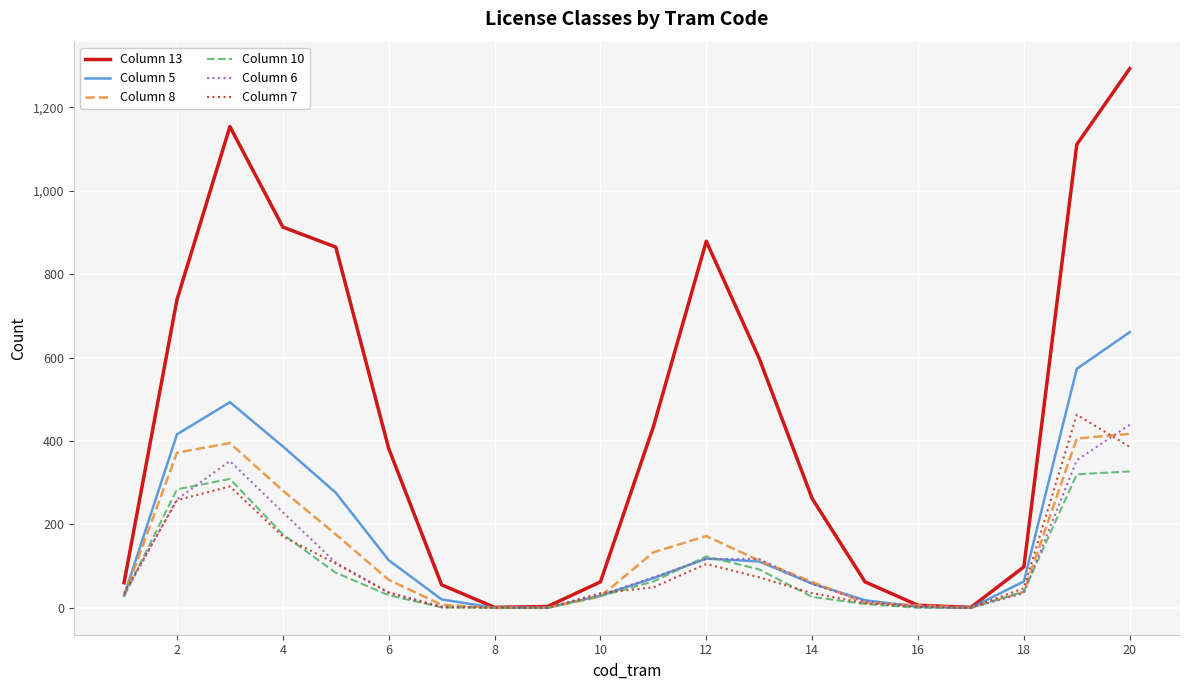

Which series has the widest spread of values?

Column 13